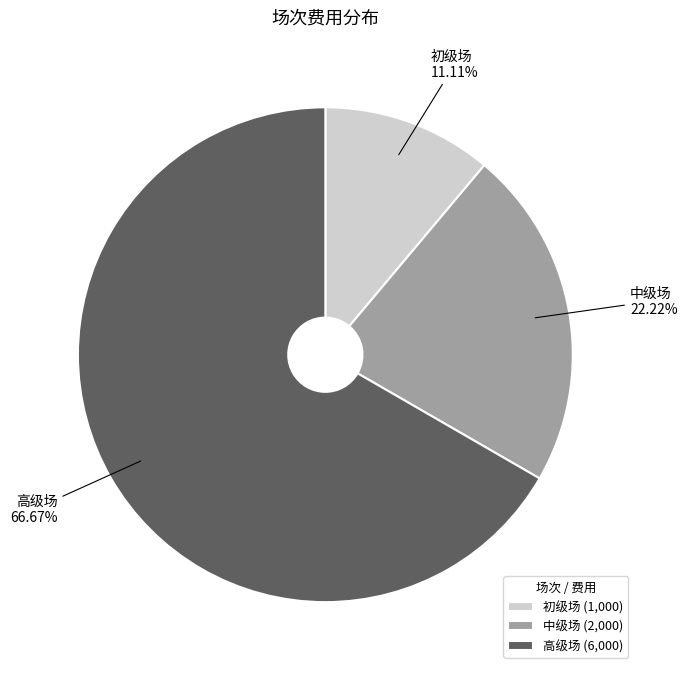

The 初级场 slice represents 11% of the pie. True or false?

True